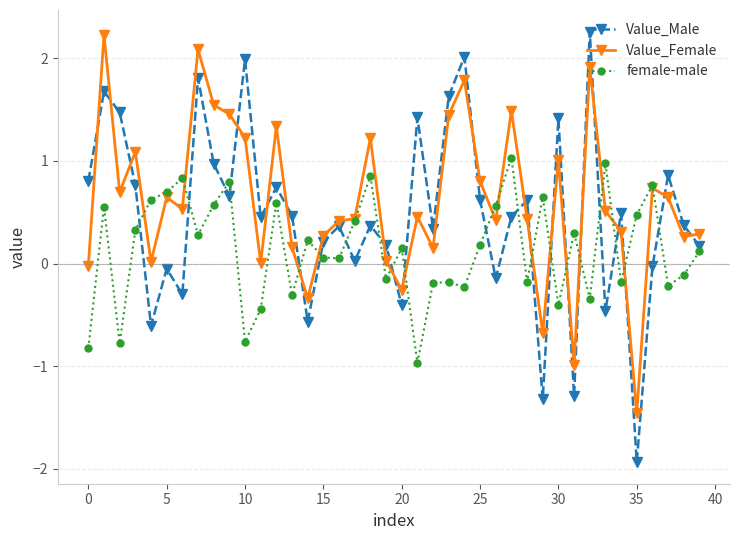

How many values in female-male are above zero?

24